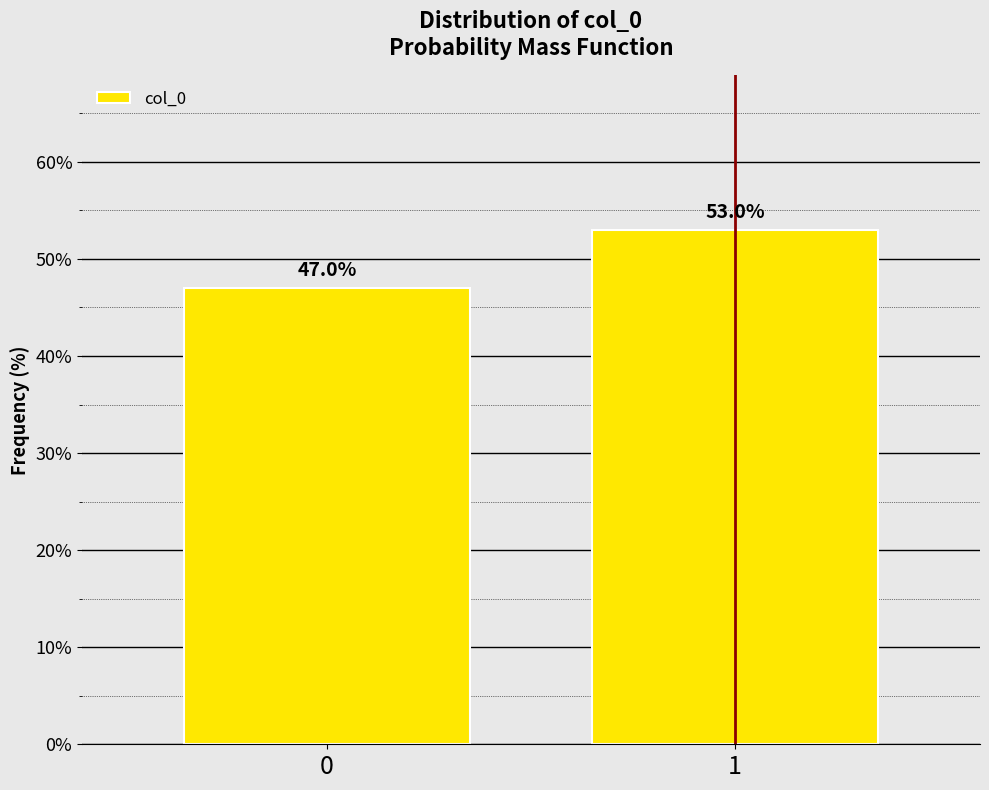

Reading left to right, list all the values displayed in this chart.

47	53